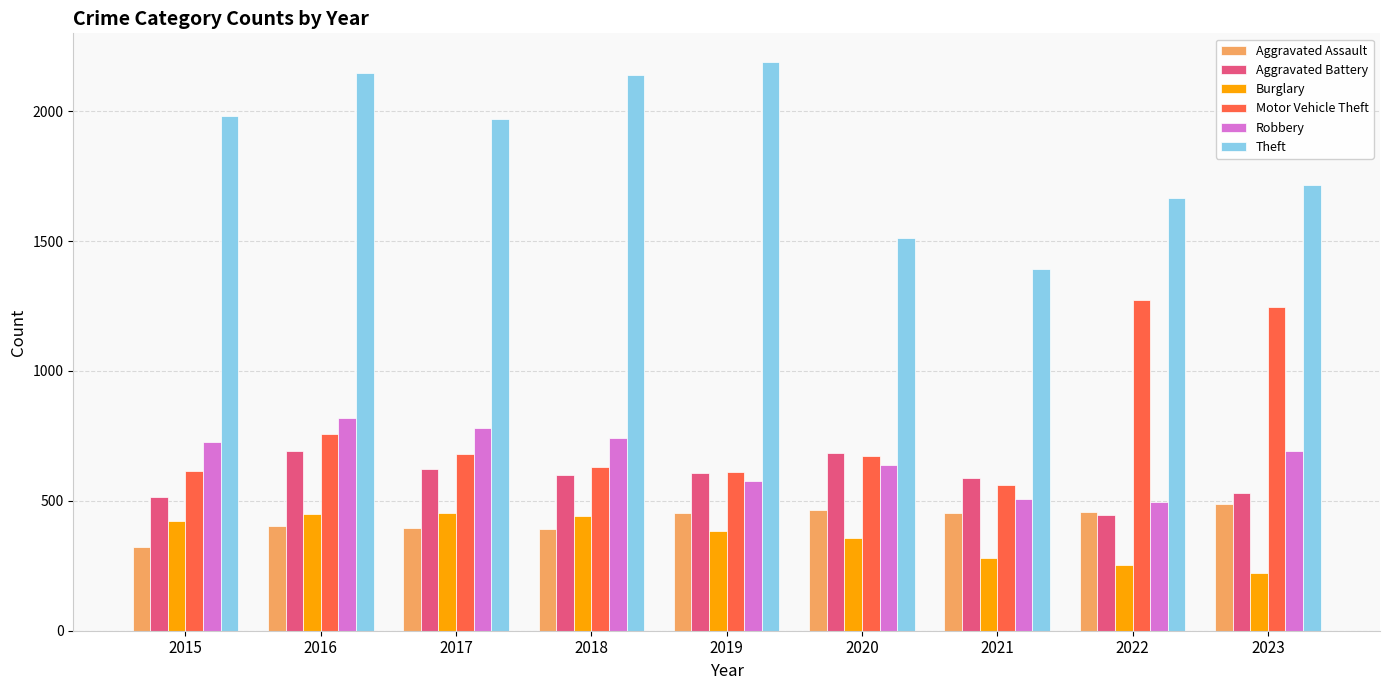

How many bars are there in each group?

6